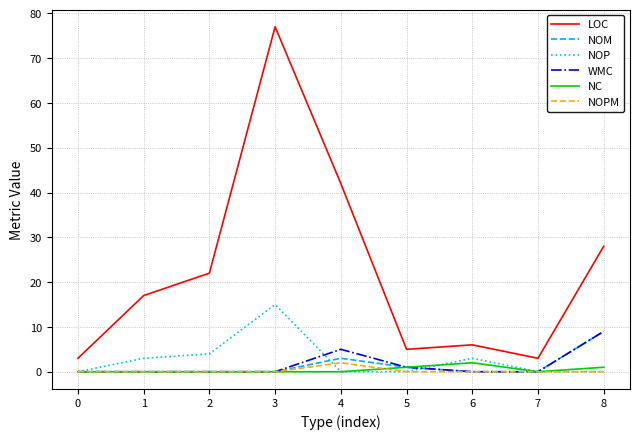

Is it true that NOP equals 0 at 0?

True